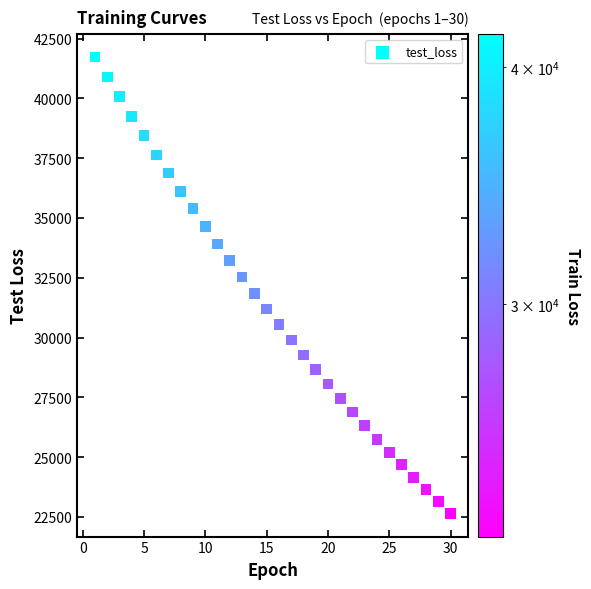

What is the range of Y values (max minus min)?

19103.7